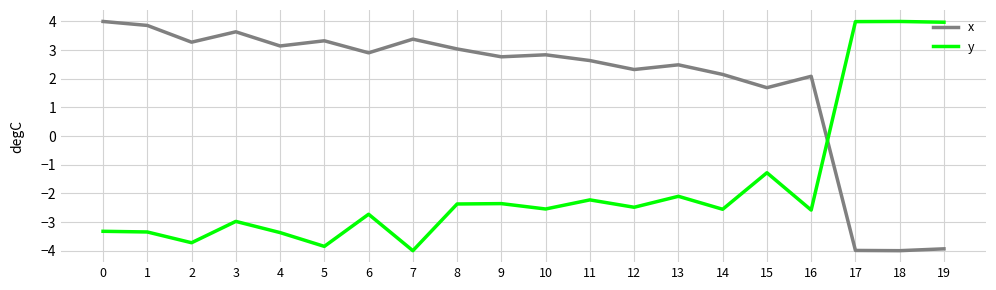

At which label does y first exceed -2?

15